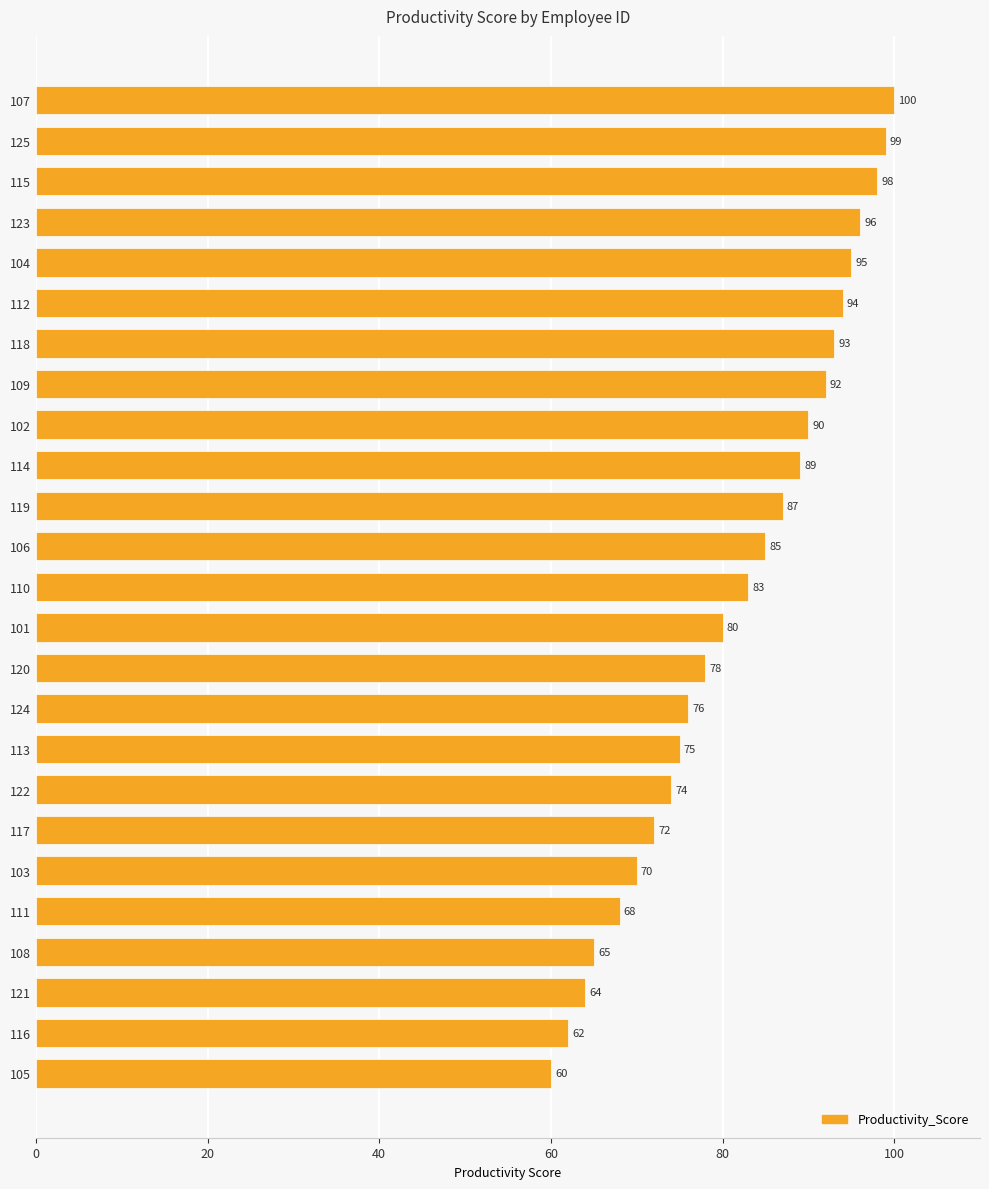

What is the average value?

82